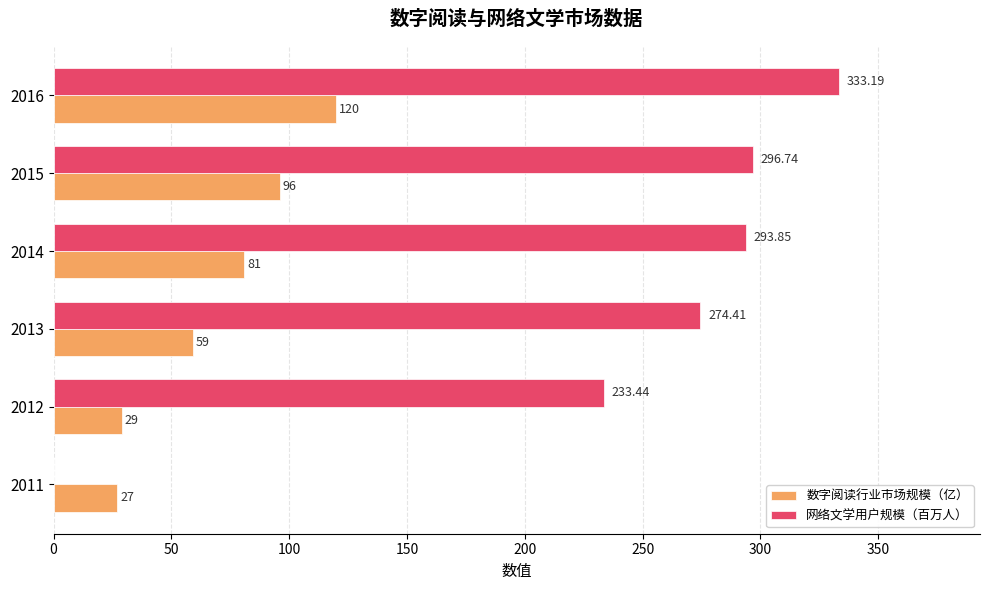

At which category is the sum across all series the highest?

2016